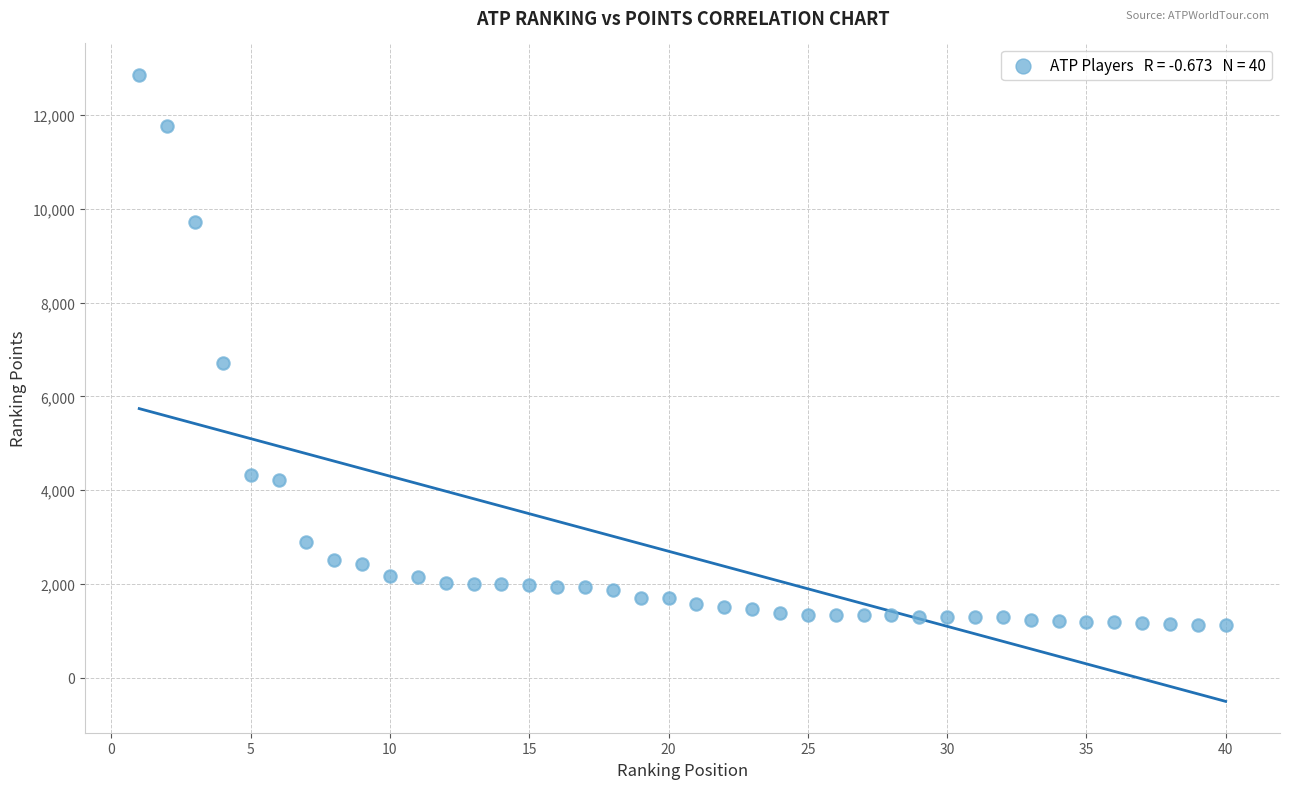

What is the range of X values (max minus min)?

39